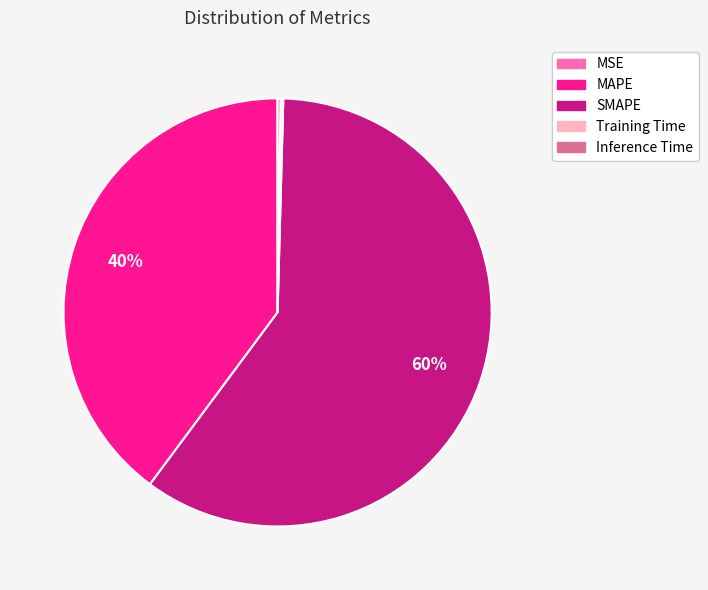

To the nearest percent, what is the difference between the largest and smallest slice percentages?

60%